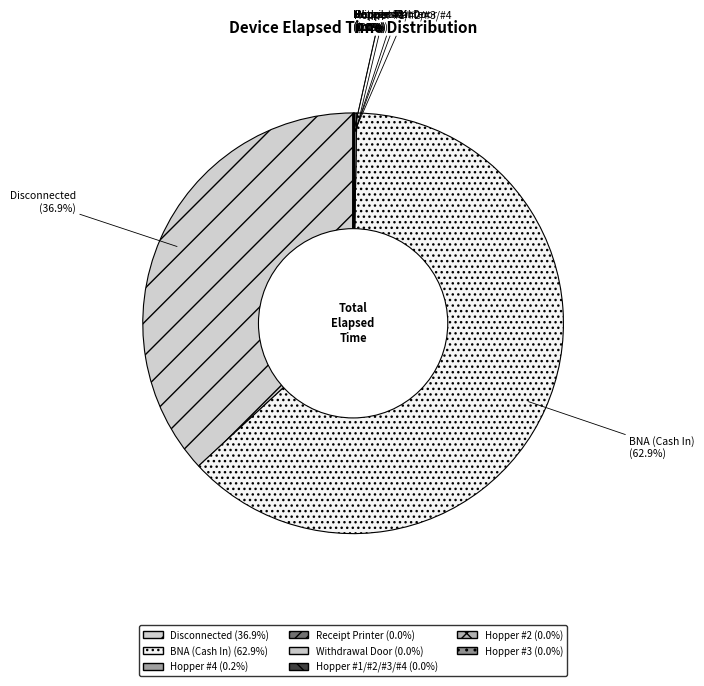

Which slice is the largest?

BNA (Cash In)